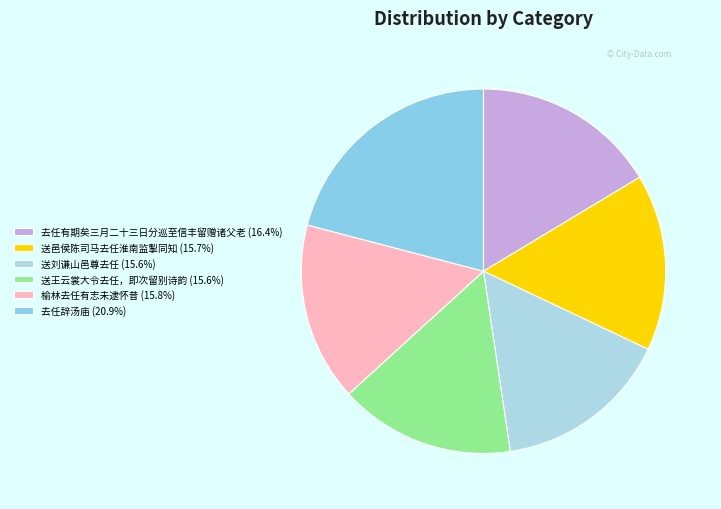

The 榆林去任有志未逮怀昔 slice represents 16% of the pie. True or false?

True